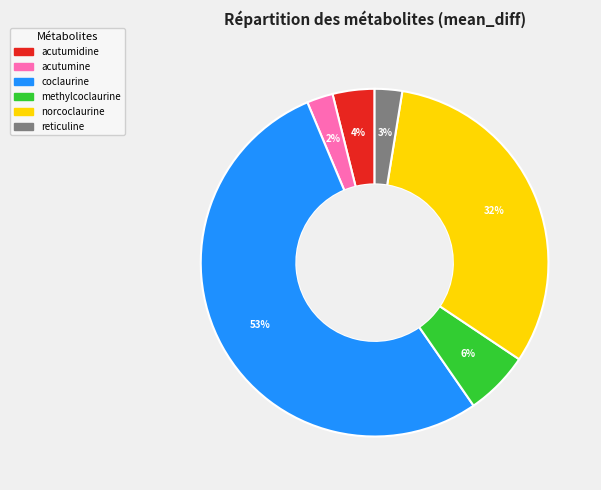

To the nearest percent, what percentage of the pie is acutumine?

2%